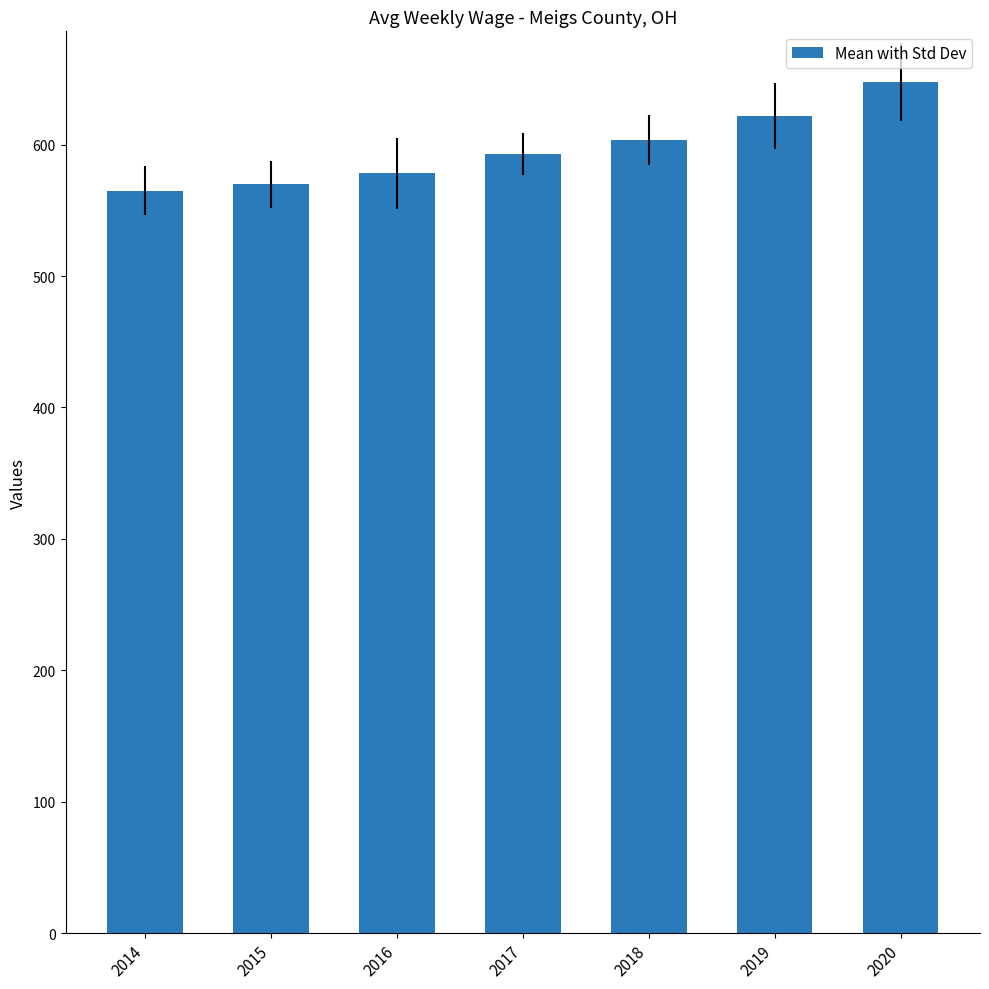

What is the sum of all values?

4178.4